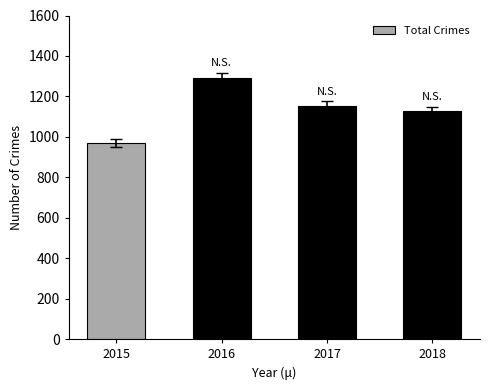

Reading left to right, extract all data points from this chart.

971	1293	1154	1129